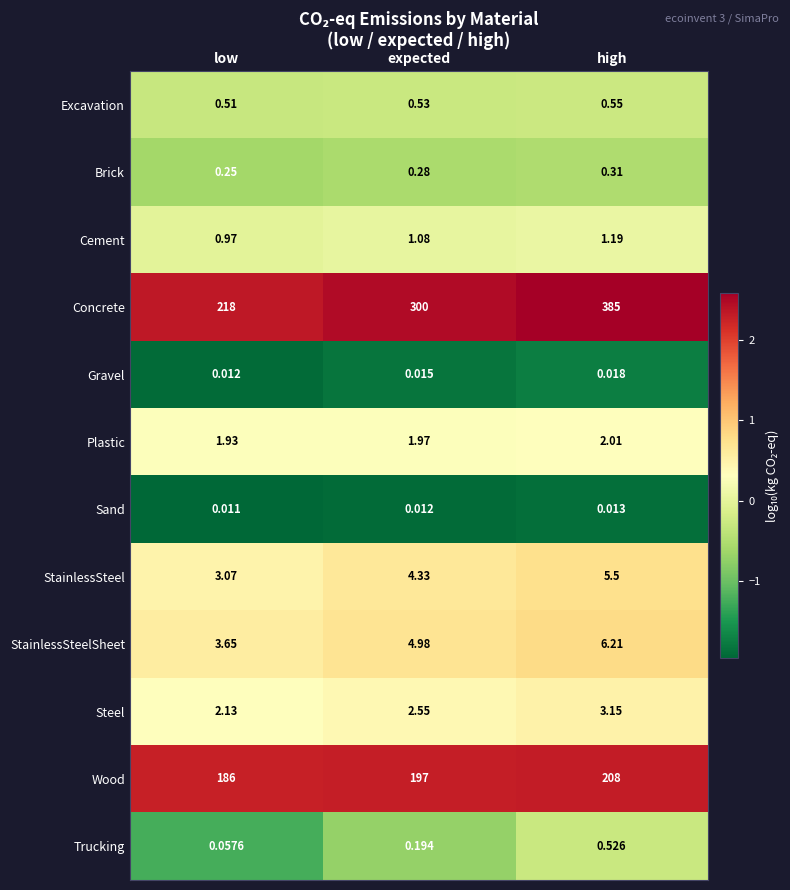

At which label is Wood closest to 197?

expected